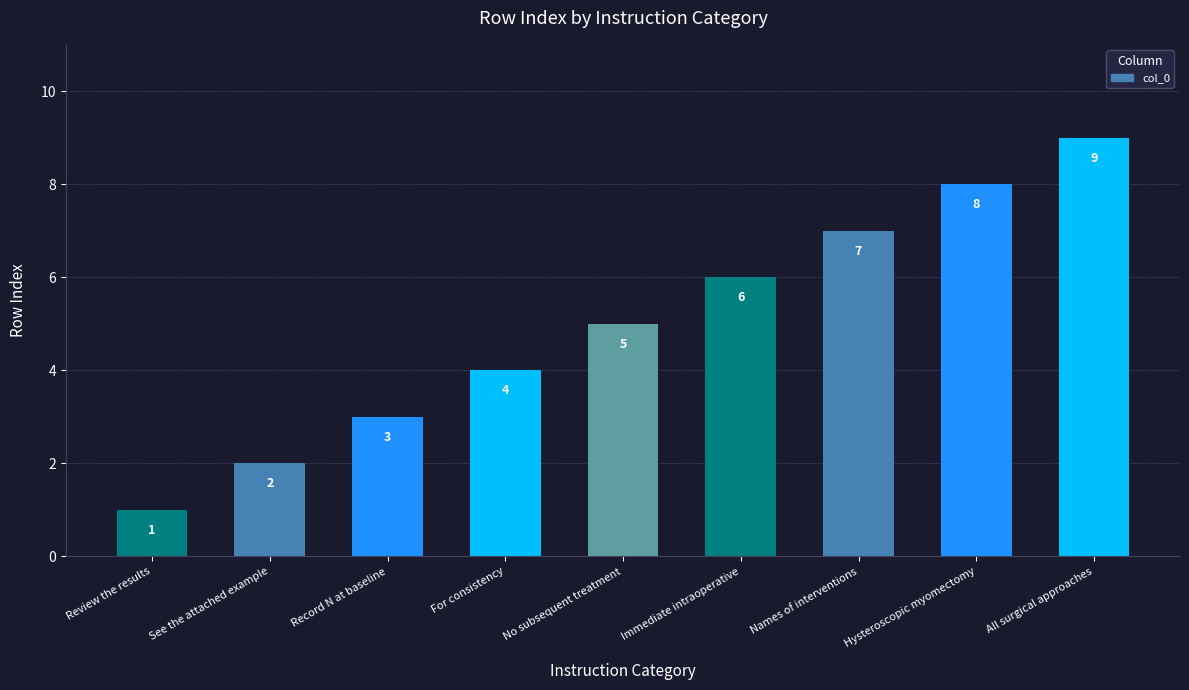

Reading right to left, what are all the values shown in this chart?

All surgical approaches=9	Hysteroscopic myomectomy=8	Names of interventions=7	Immediate intraoperative=6	No subsequent treatment=5	For consistency=4	Record N at baseline=3	See the attached example=2	Review the results=1